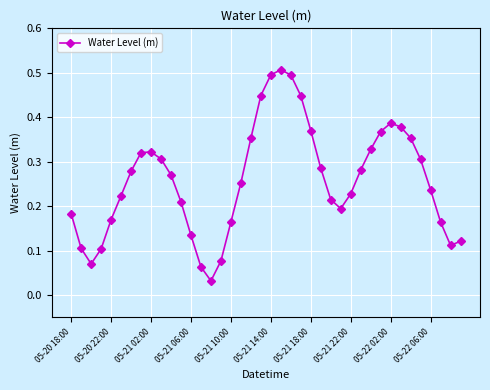

True or false: there are more than 0 points higher than both neighbors.

True